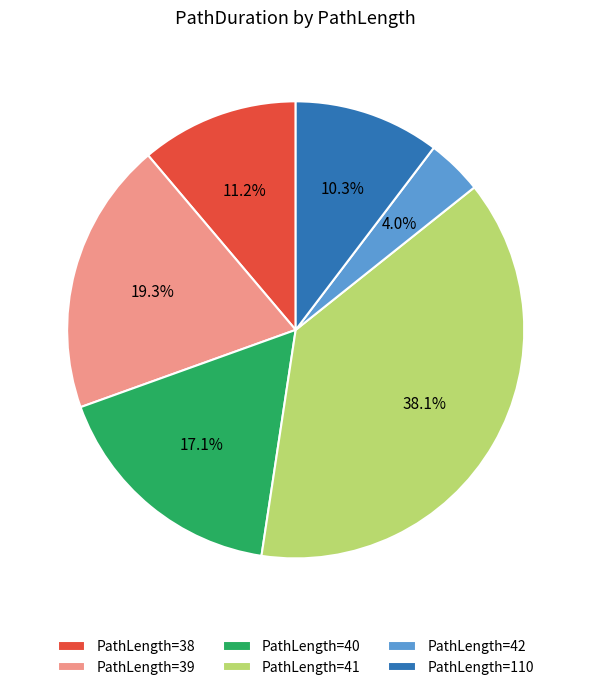

How much of the chart is everything except PathLength=42?

96.0%